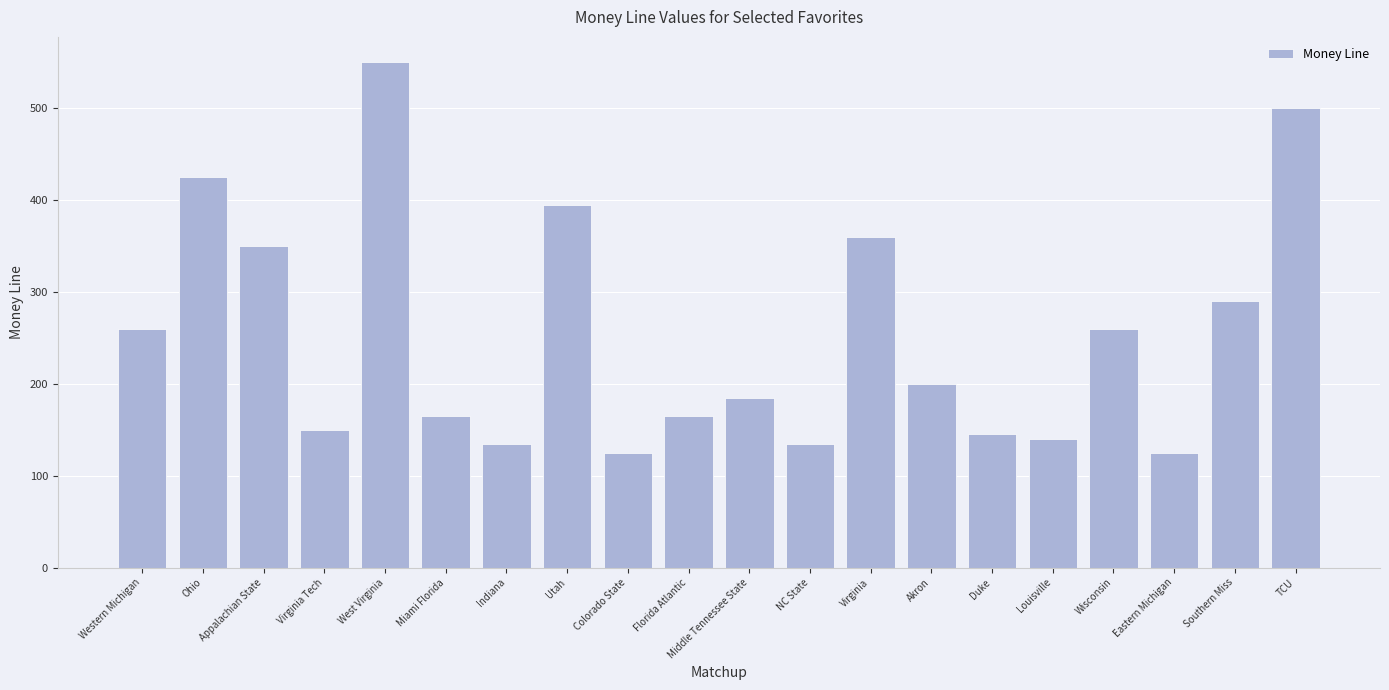

What is the minimum value shown in the chart?

125